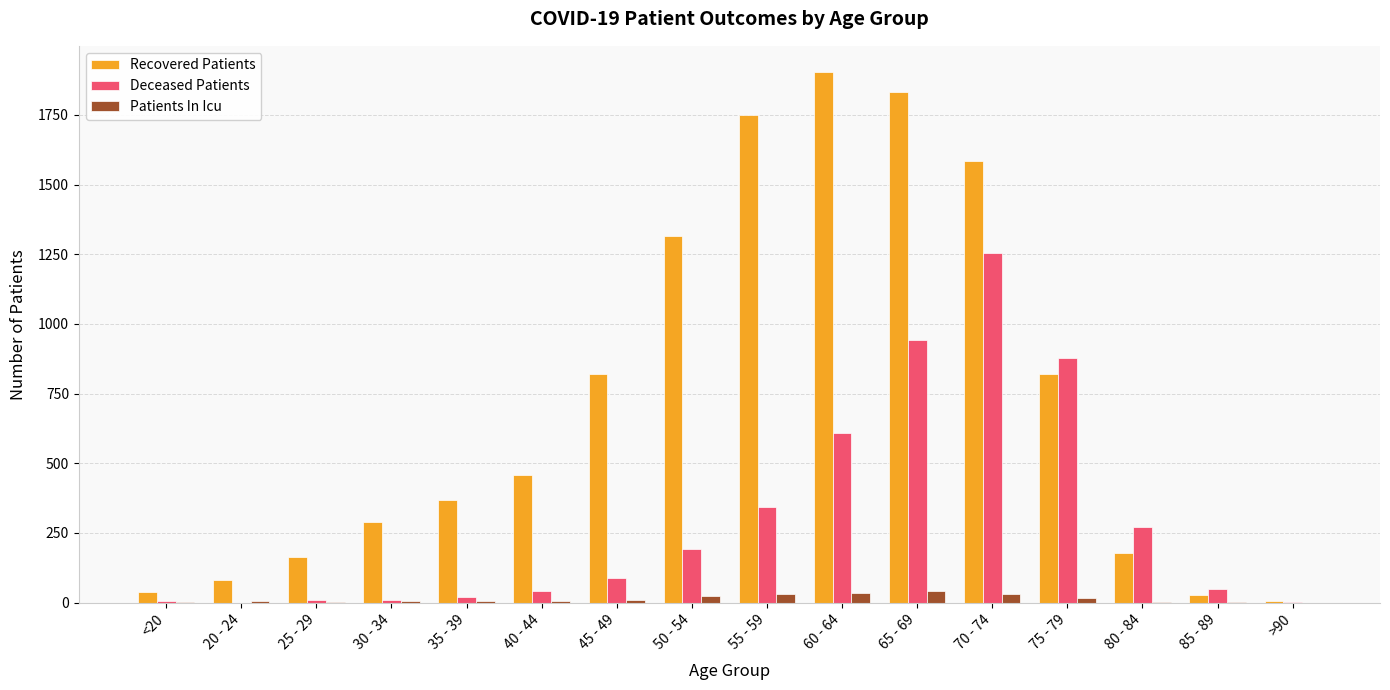

Read the Patients In Icu value at 40 - 44, to the nearest 10.

10